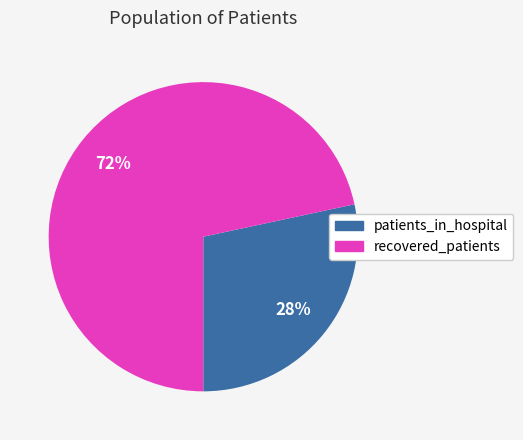

Which has a higher value, patients_in_hospital or recovered_patients?

recovered_patients